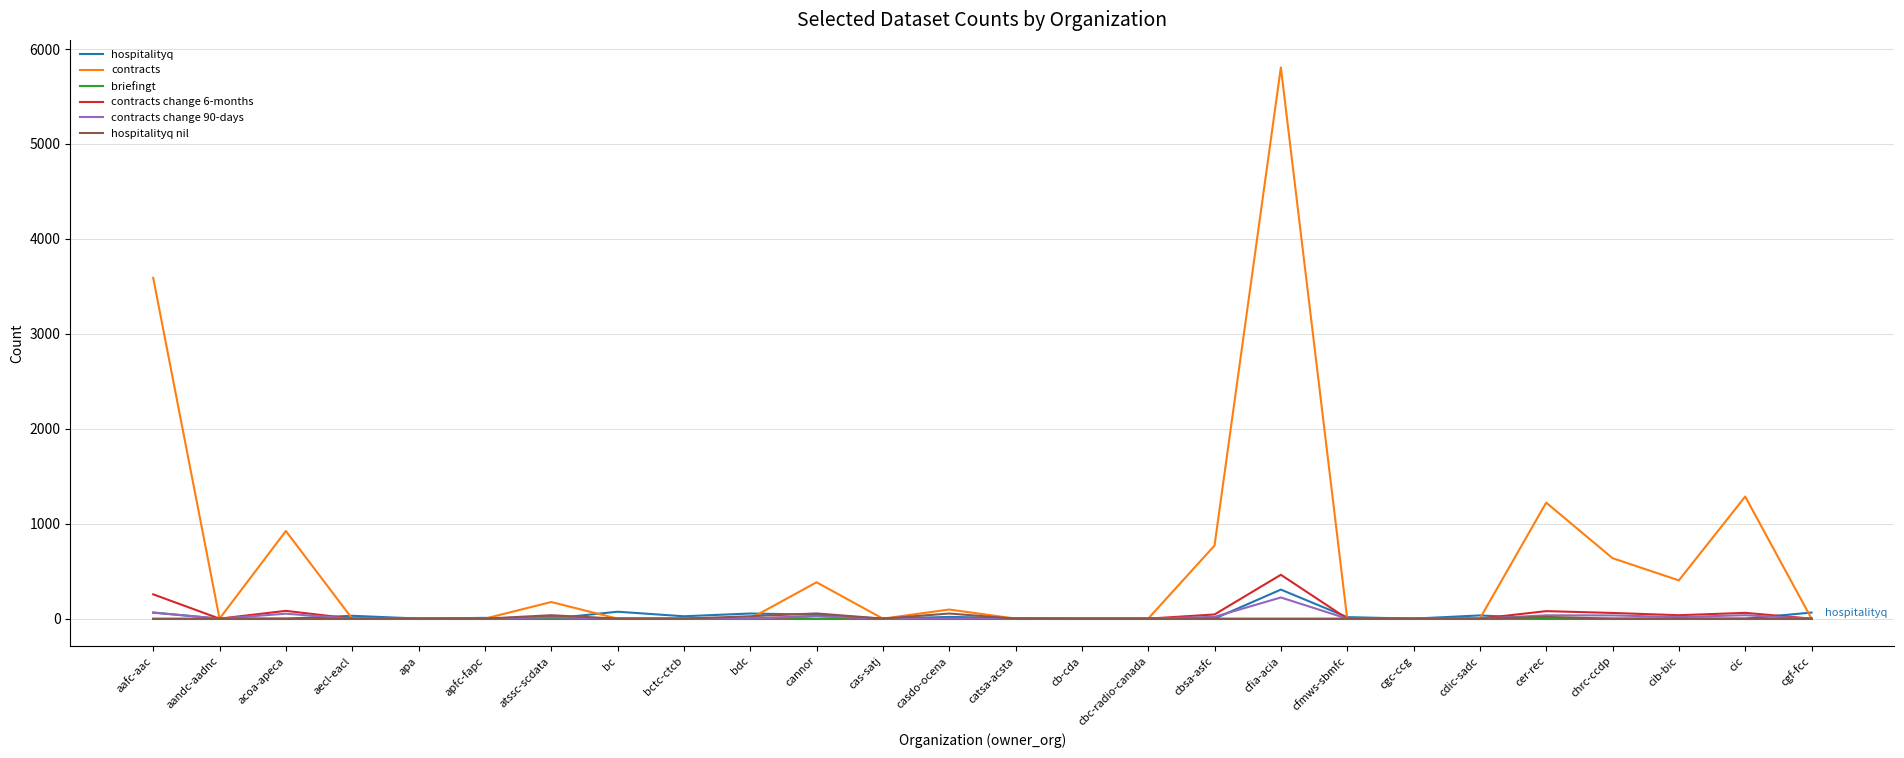

Which series has the widest spread of values?

contracts